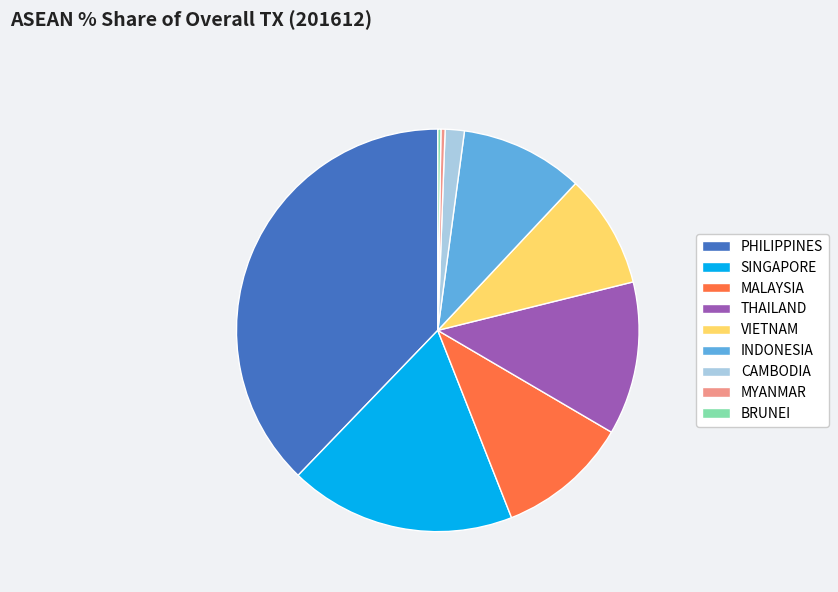

Between MYANMAR and PHILIPPINES, which is larger?

PHILIPPINES